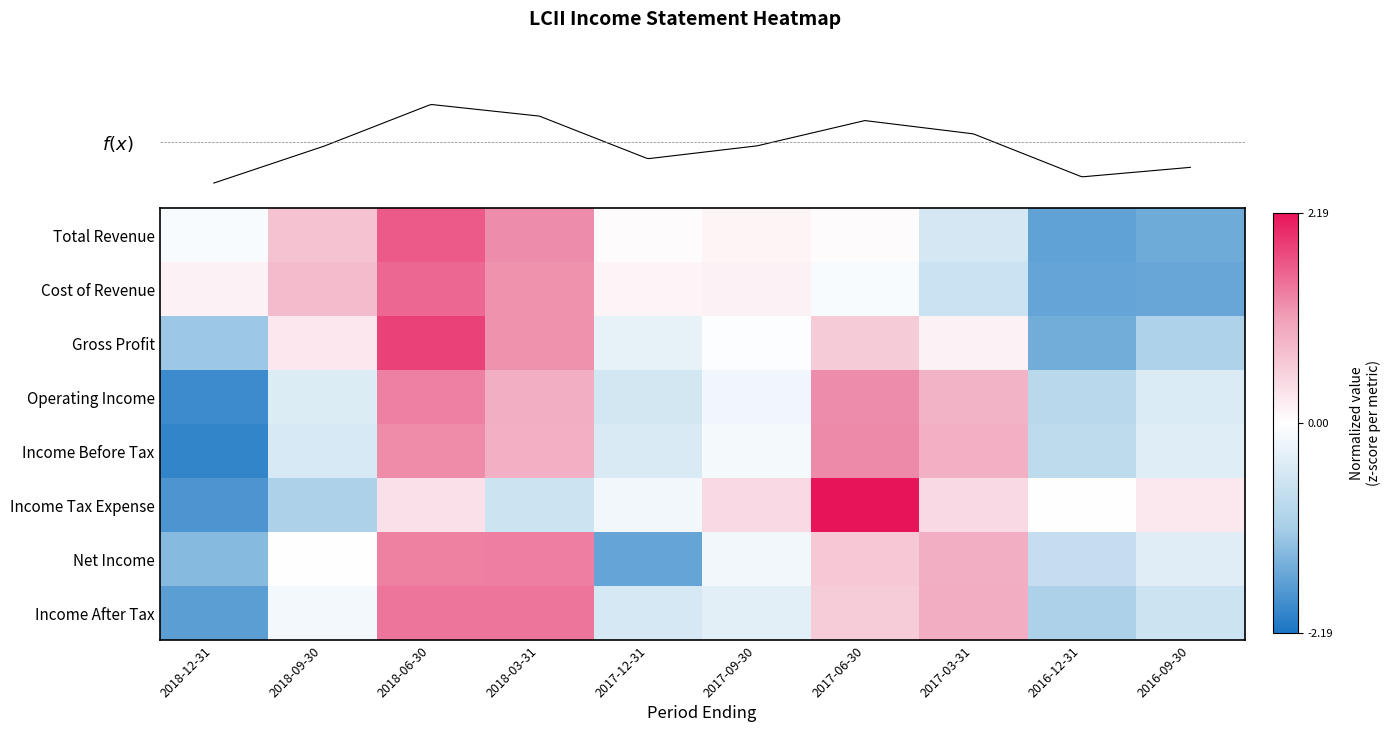

Is the value of Net Income at 2018-09-30 greater than the value of Total Revenue at 2017-12-31?

No